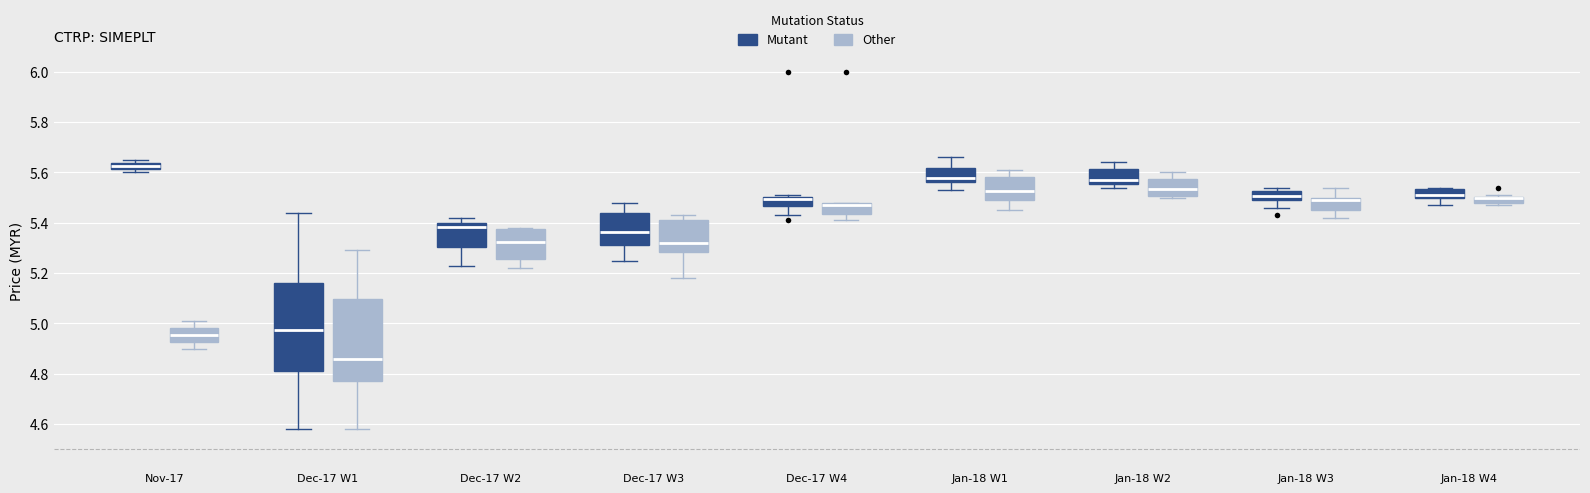

Where is the upper edge of the box for Nov-17 (Mutant) on the y-axis? The values are not printed on the chart, so give them approximately, as read against the axis.

5.64